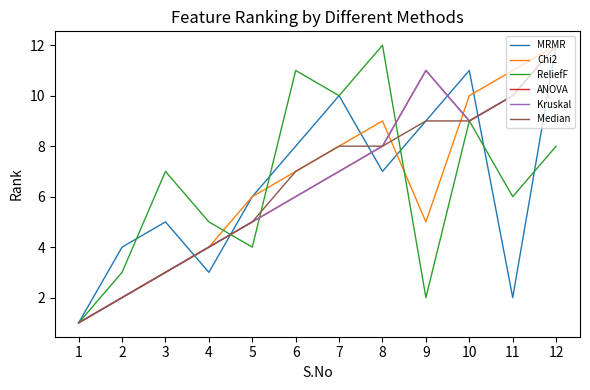

Does the chart have visible grid lines?

No